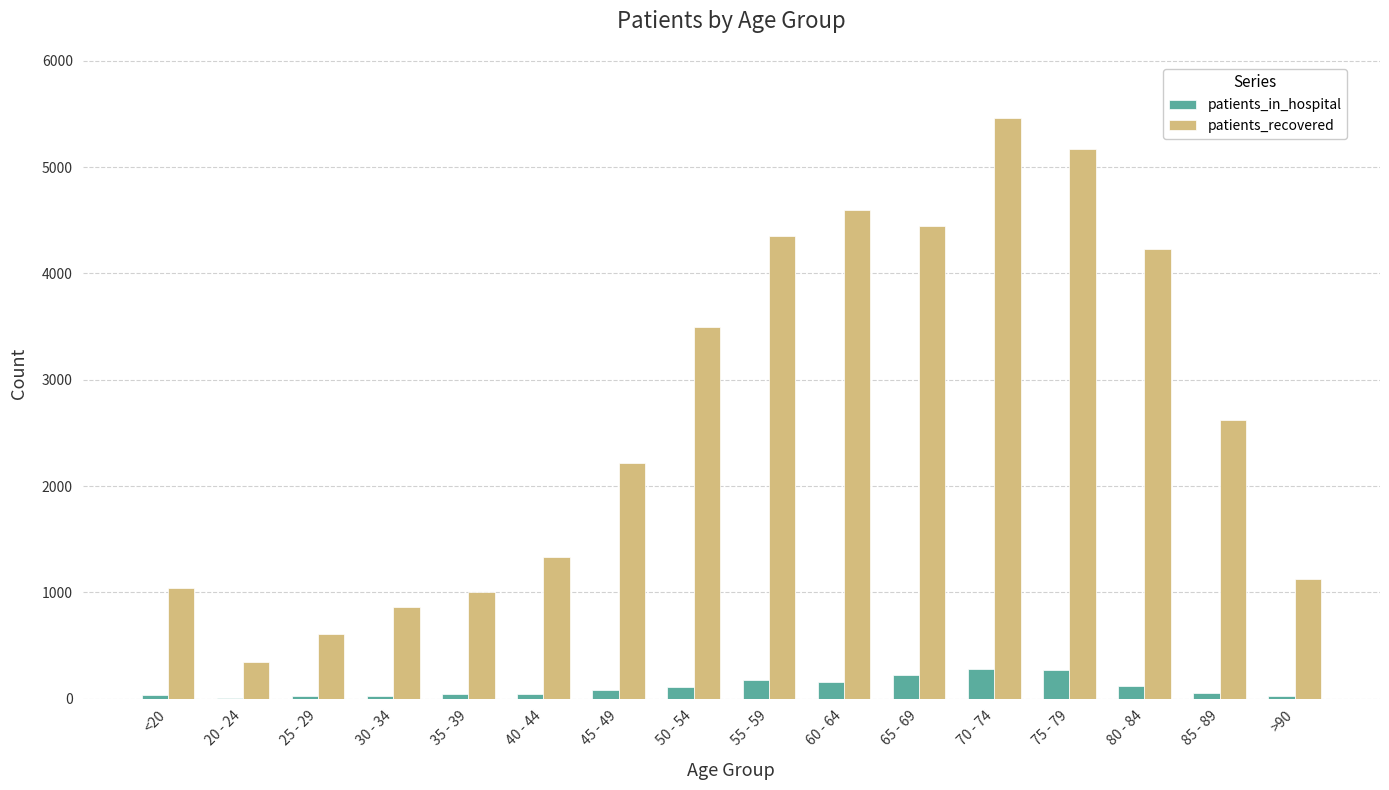

Between 35 - 39 and 75 - 79, which series saw the biggest shift?

patients_recovered